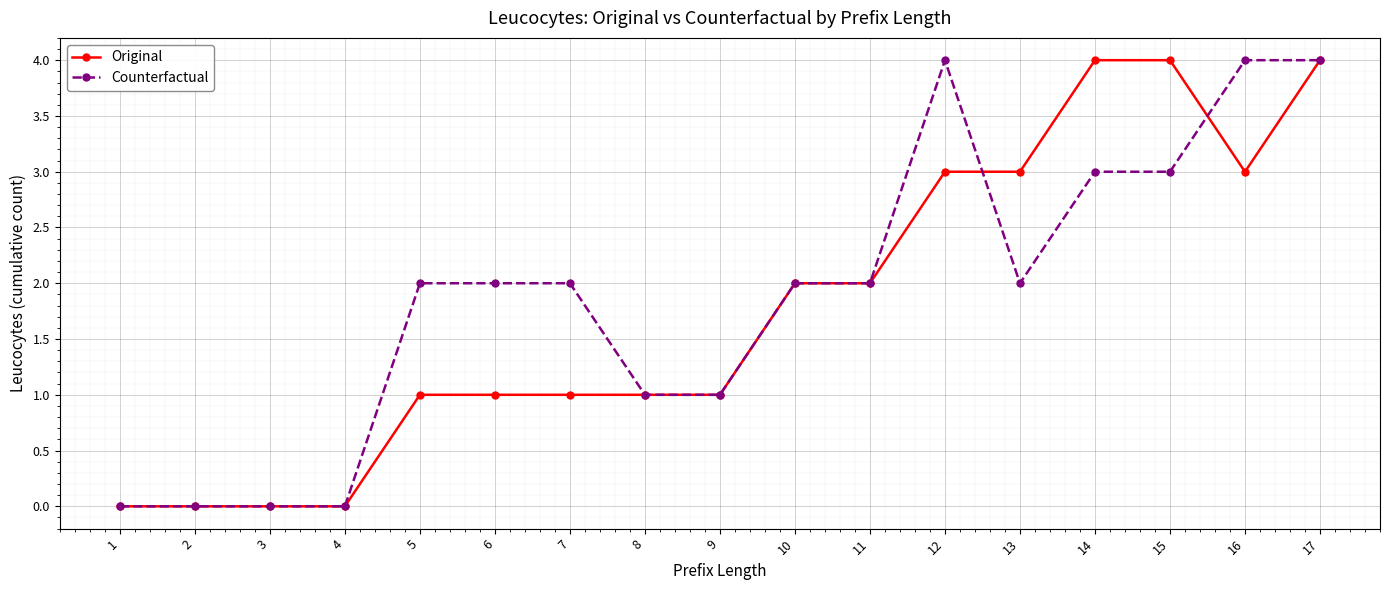

Count the number of data series in this chart.

2